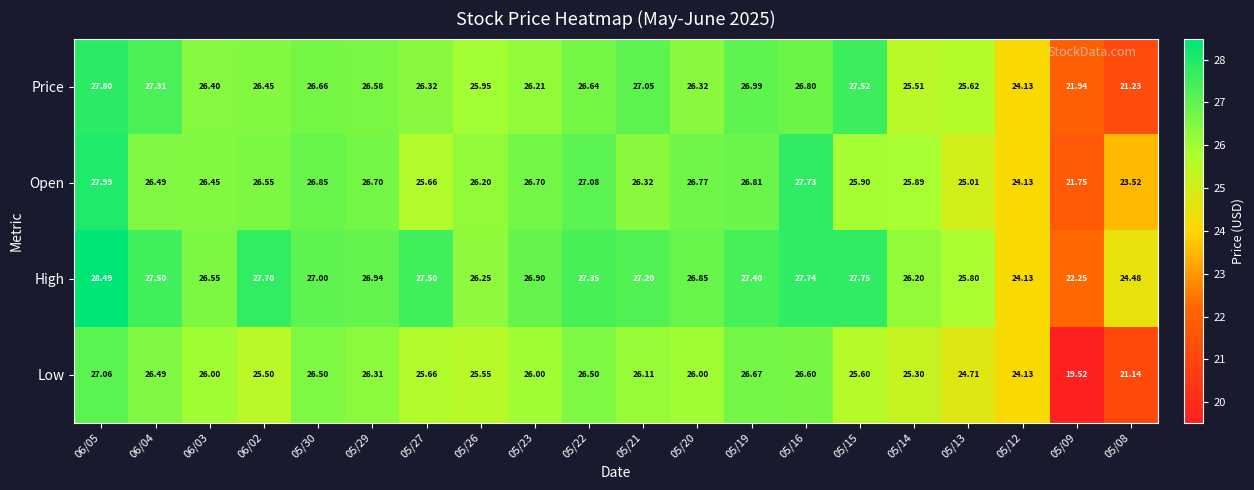

At 05/13, list the series in order from largest to smallest.

High, Price, Open, Low